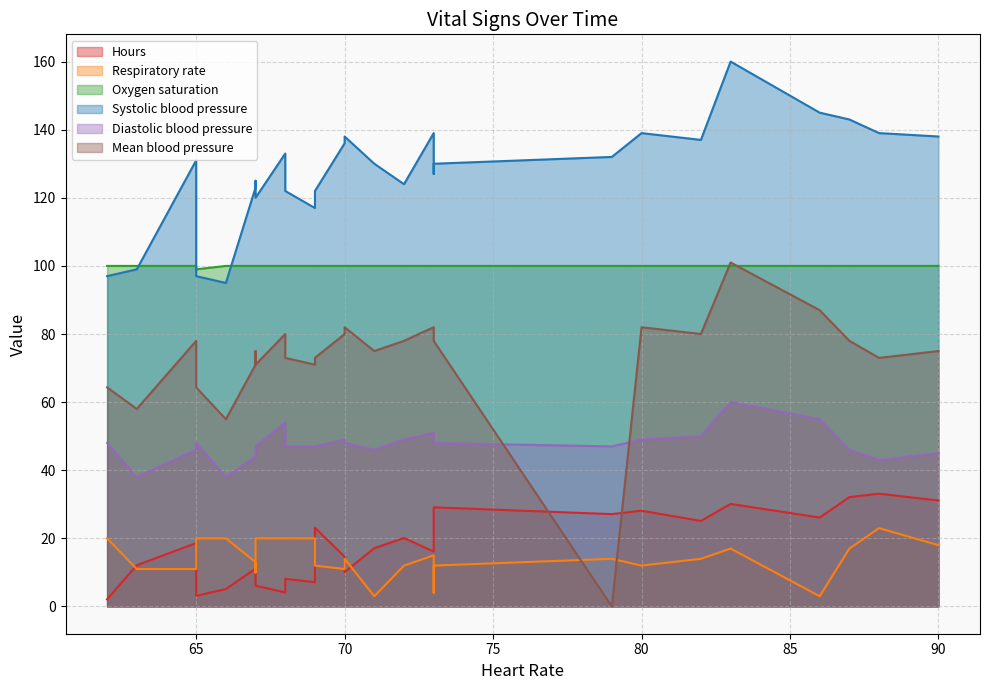

Between 8 and 16, which series saw the biggest shift?

Hours